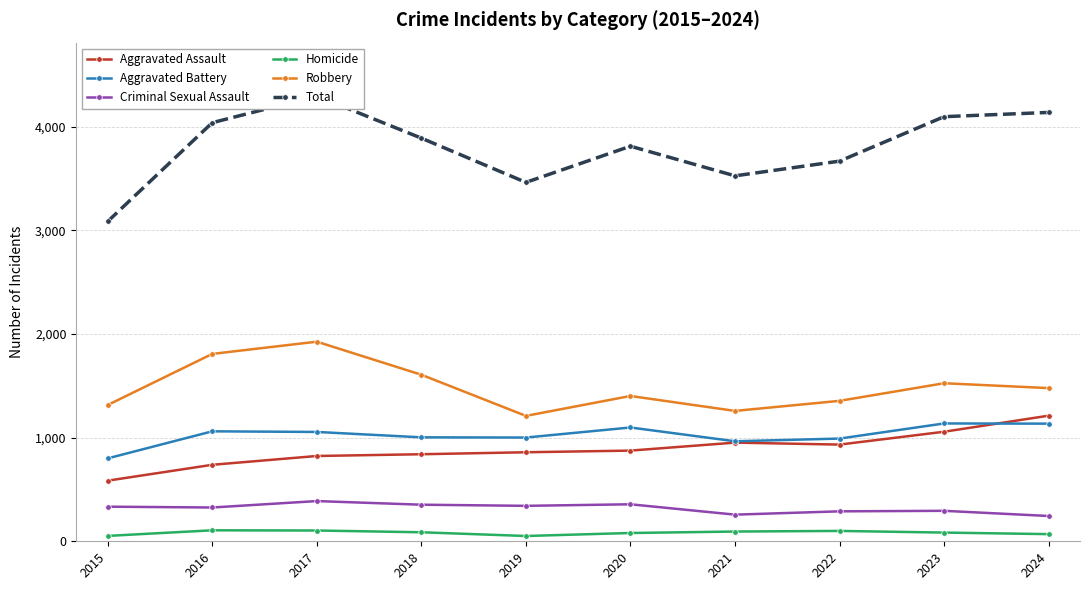

True or false: Criminal Sexual Assault has a value of 174 at 2019.

False